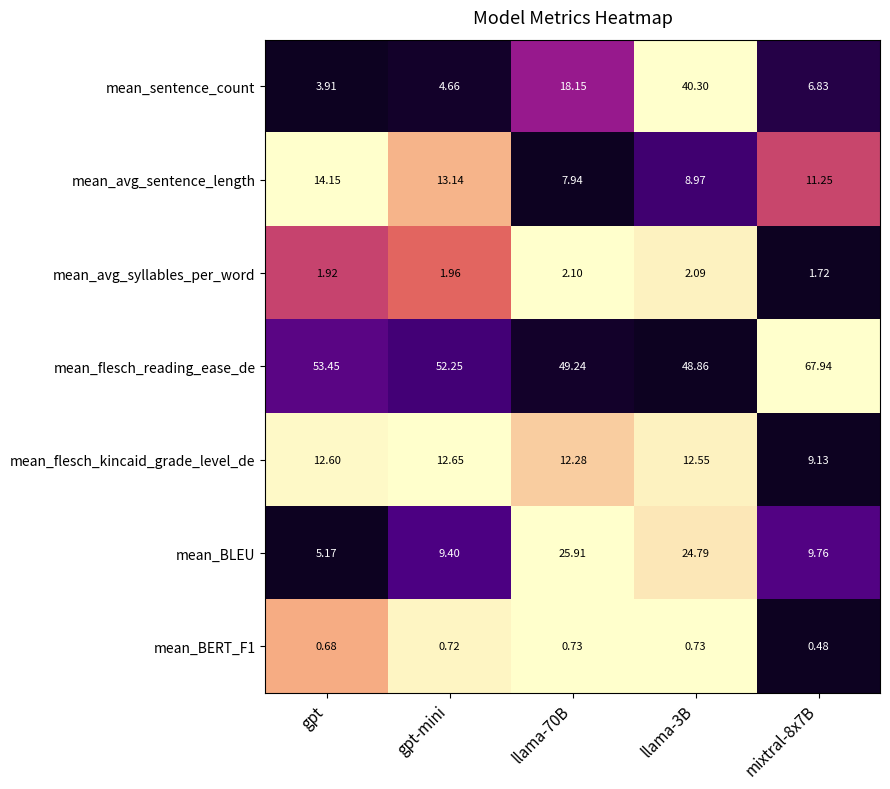

Which series has the largest range (max minus min)?

mean_sentence_count